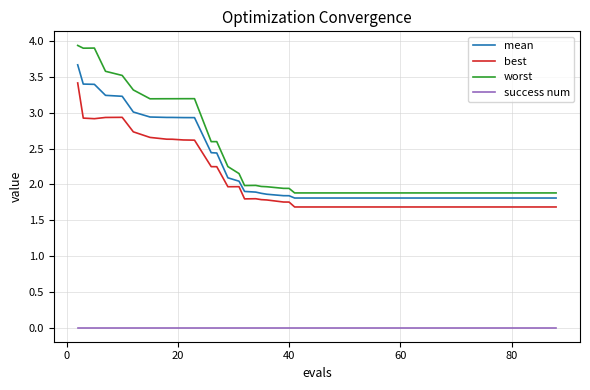

Which series has the widest spread of values?

worst